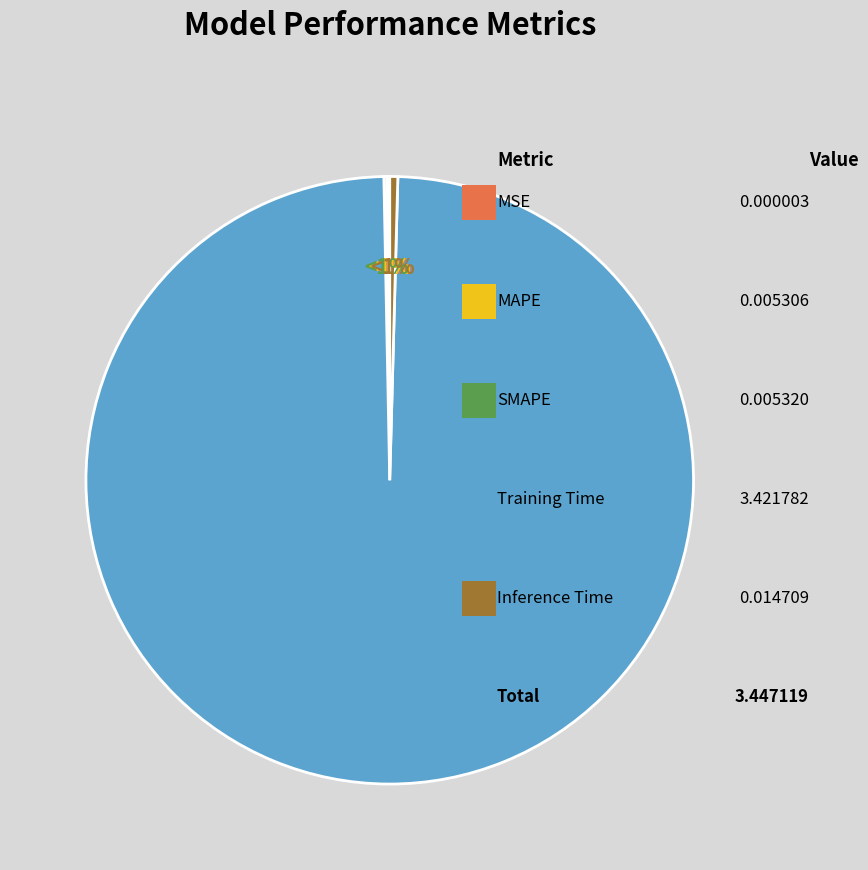

How many slices are in this pie chart?

5